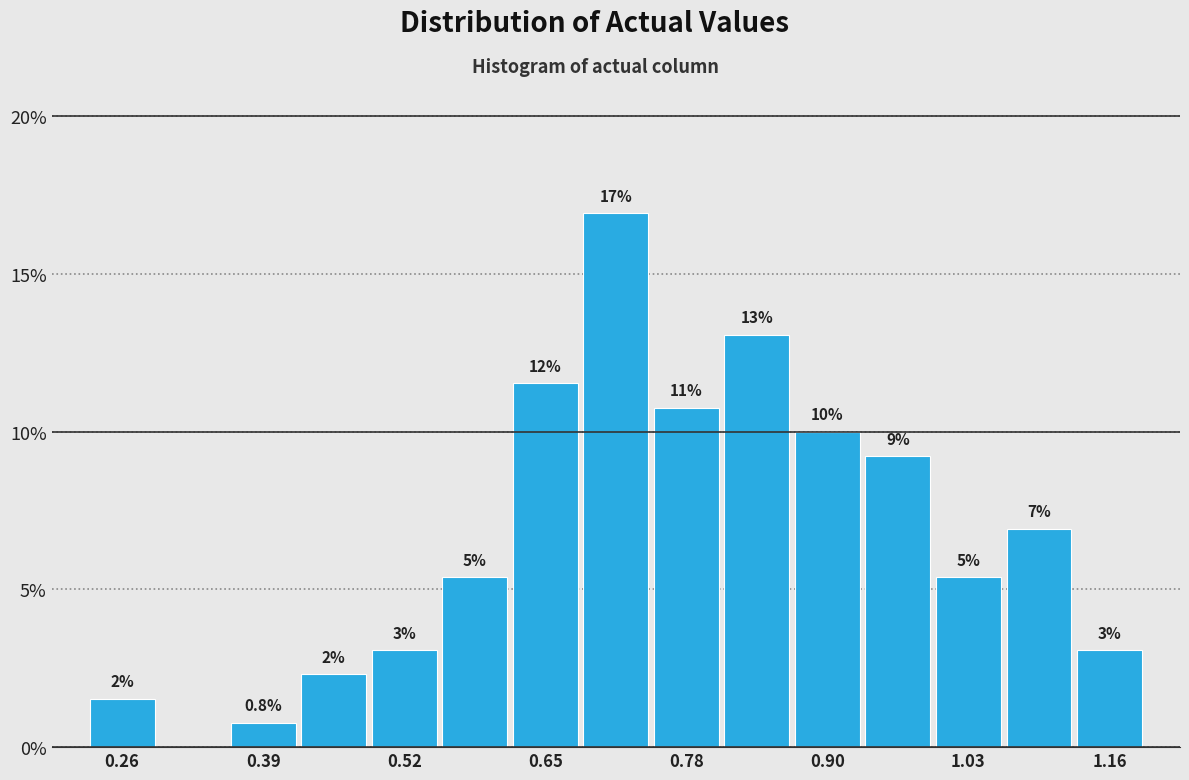

Around what value on the x-axis is the tallest bar? Give the approximate position of its centre, as read against the axis.

0.72